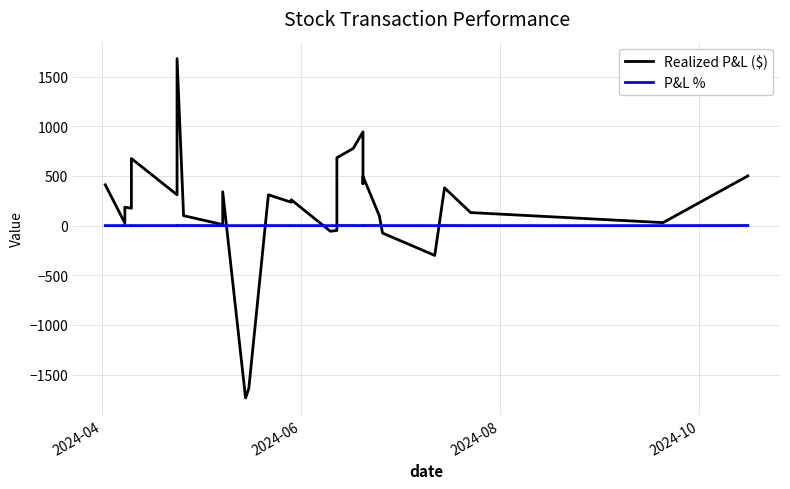

Does the chart have visible grid lines?

Yes